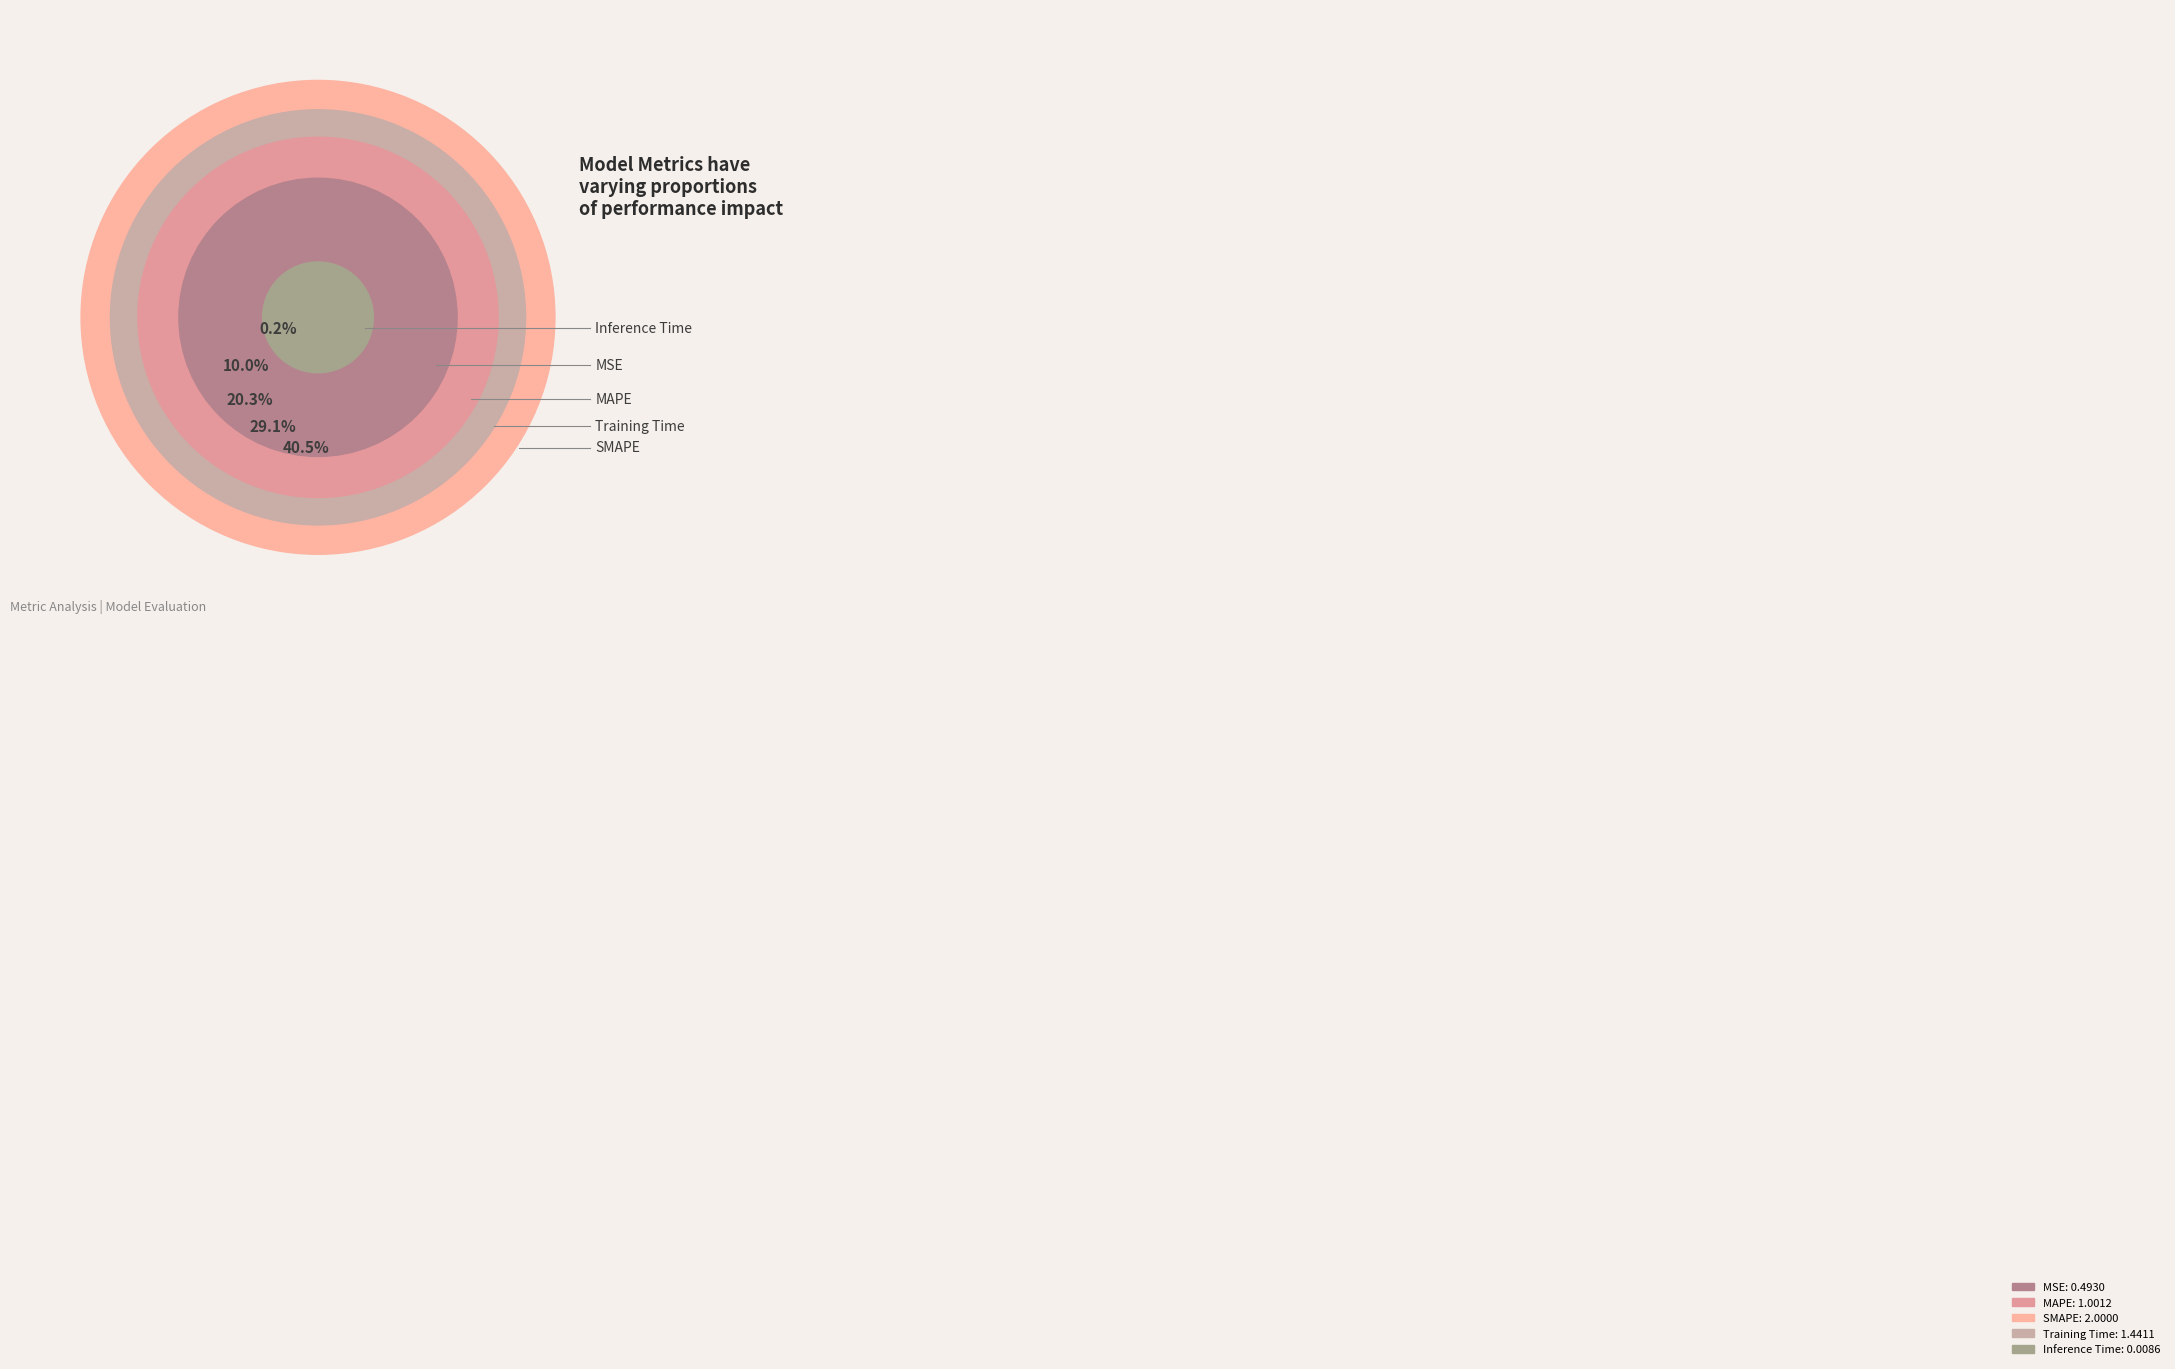

Rank the categories by value from highest to lowest.

SMAPE, Training Time, MAPE, MSE, Inference Time